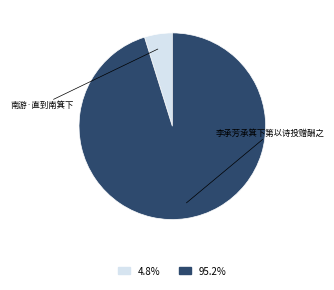

Is there a majority slice in this chart?

Yes